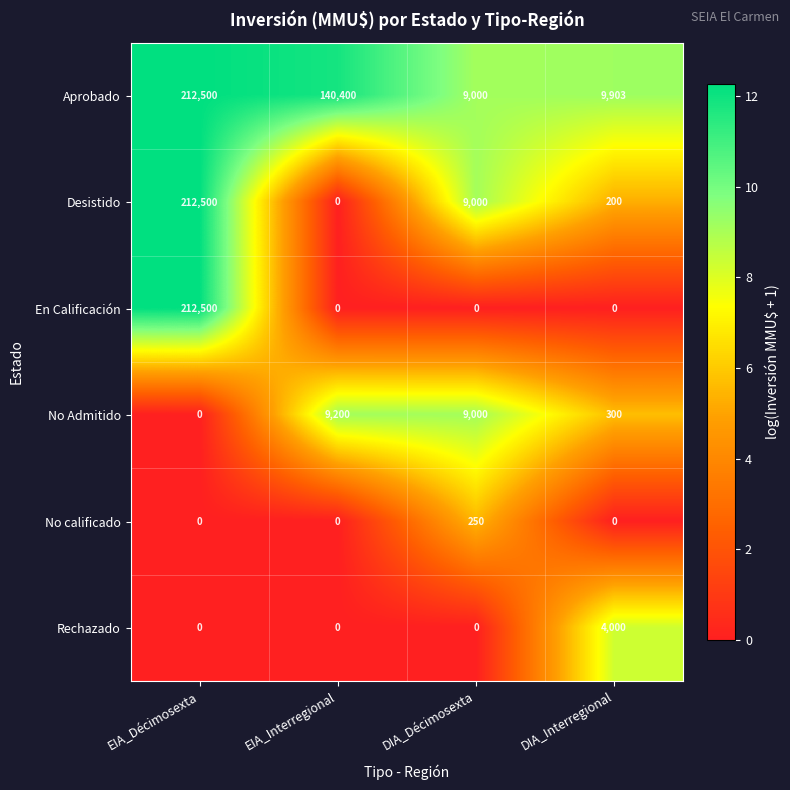

Between DIA_Décimosexta and DIA_Interregional, which series saw the biggest shift?

Desistido